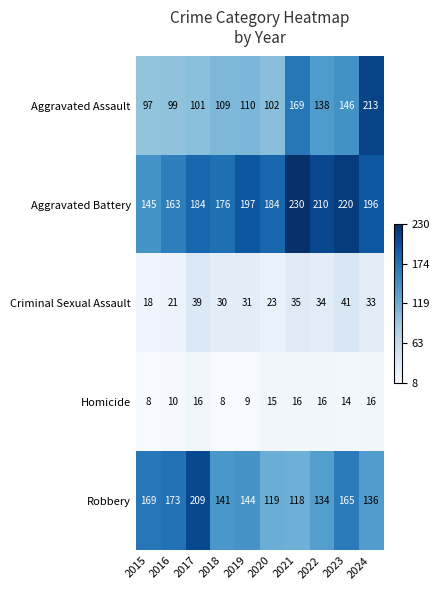

What is the total value across all series at 2016?

466